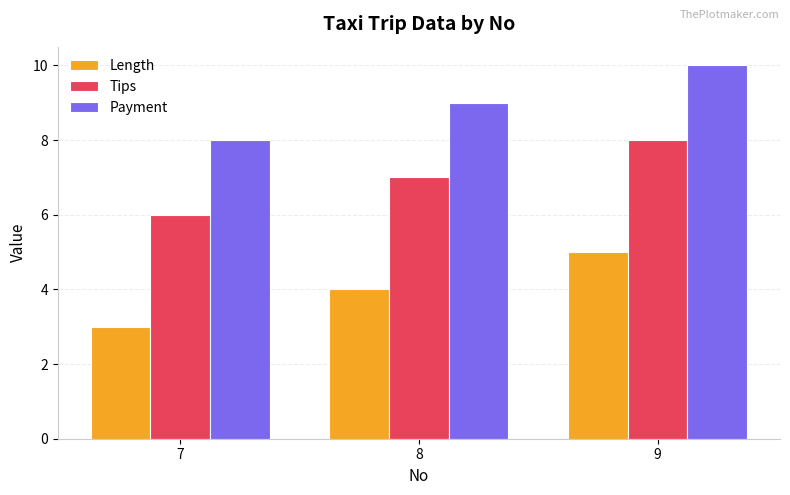

What is the lowest value of the Length series?

3